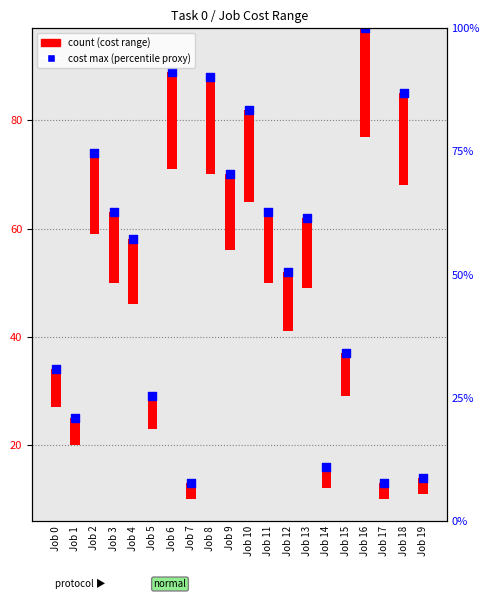

What is the change in value from Job 10 to Job 17?

-69